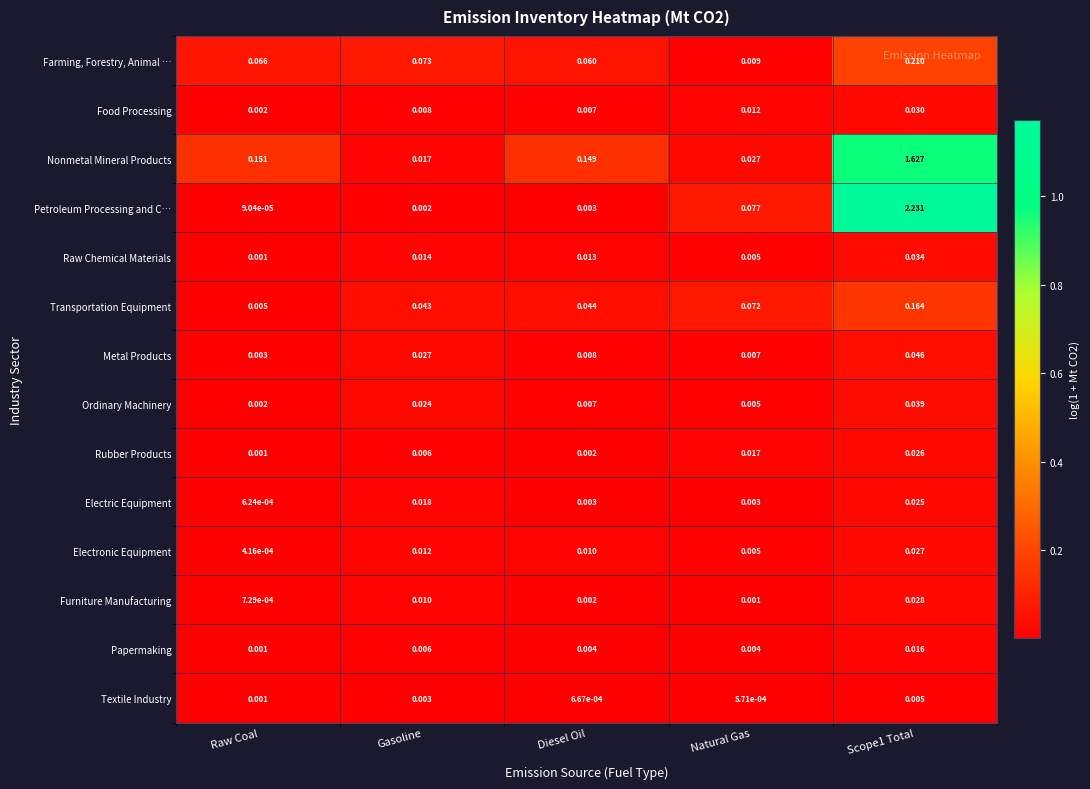

Which series has the largest range (max minus min)?

Petroleum Processing and C…